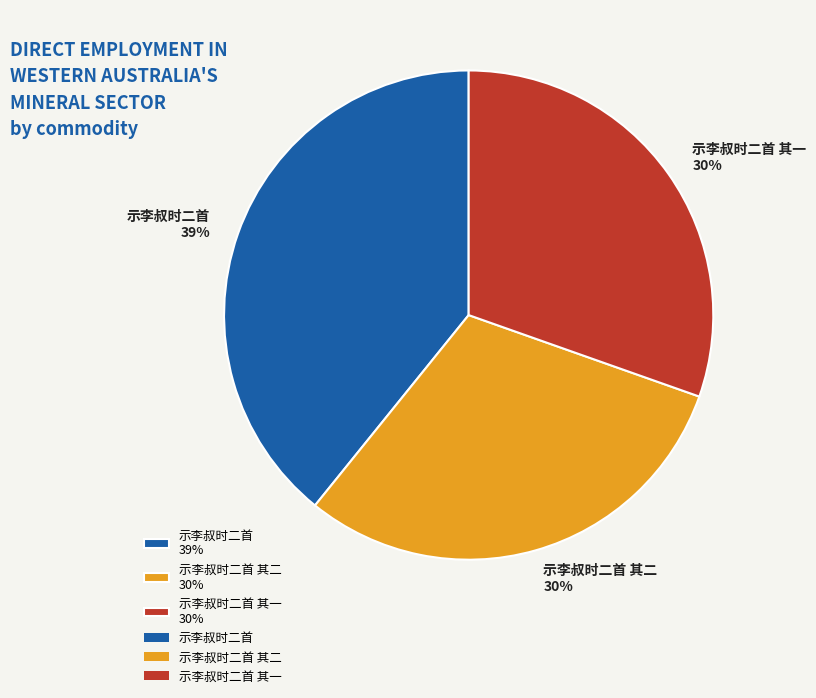

How many slices are in this pie chart?

3